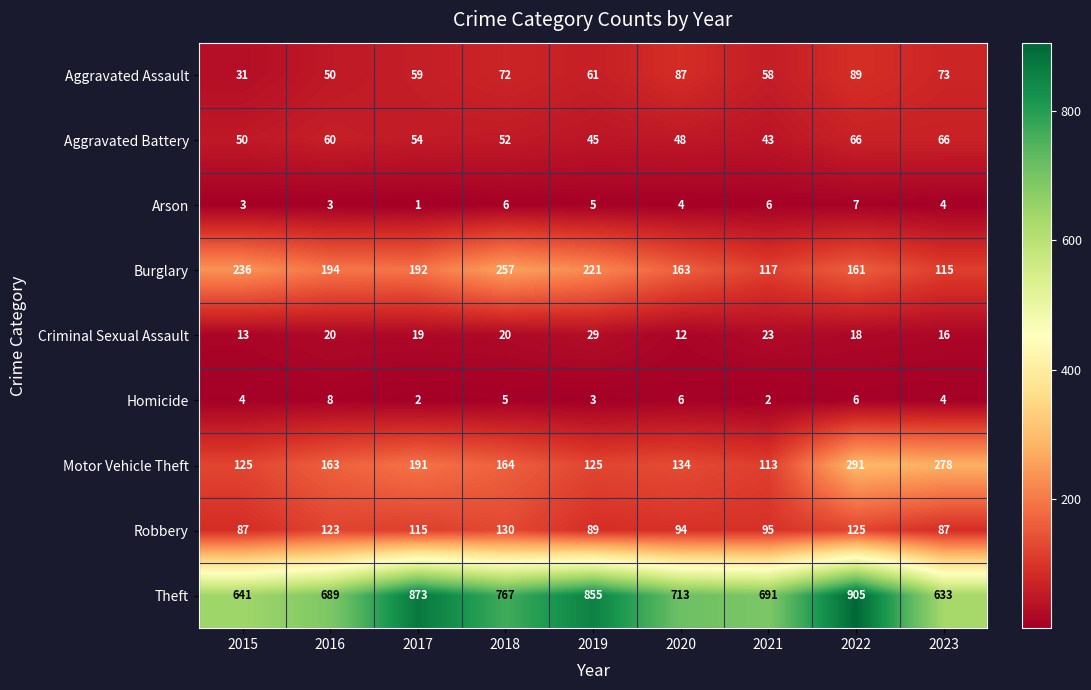

Which label corresponds to the largest value in the chart?

2022